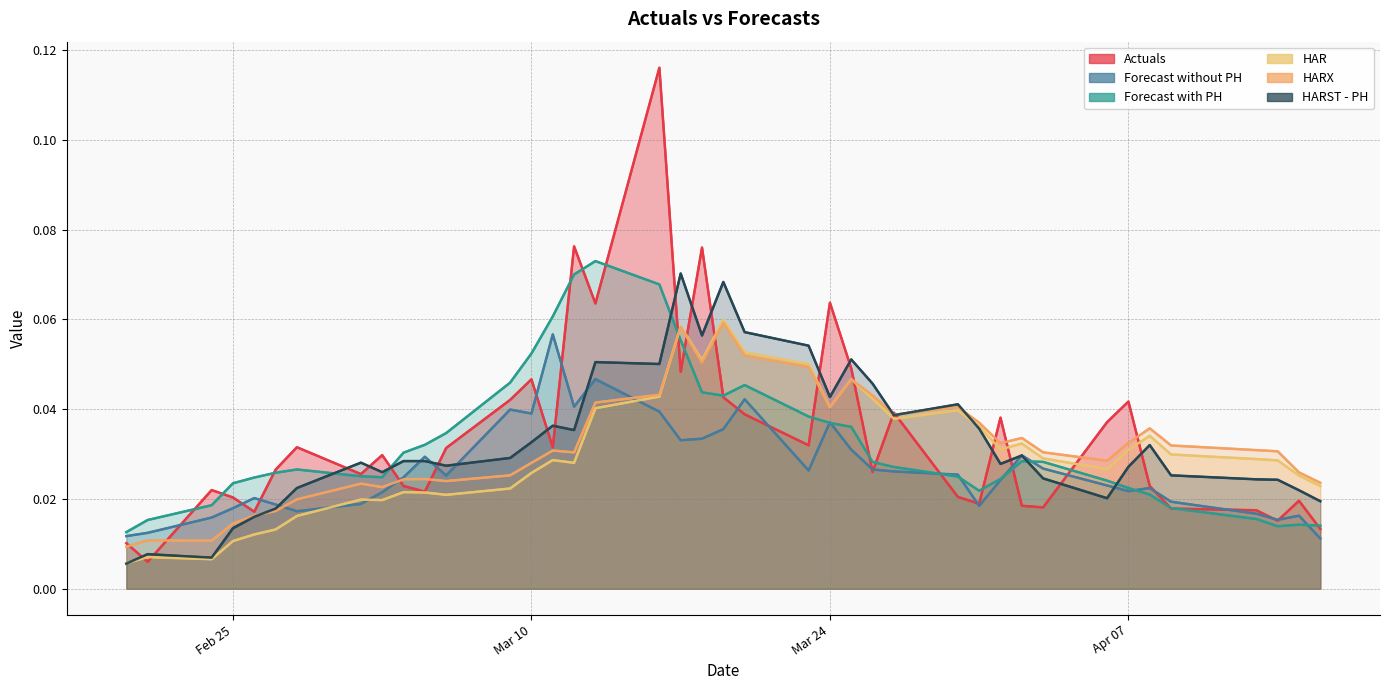

Rank the series by their maximum value, from lowest to highest.

Forecast without PH, HARX, HAR, HARST - PH, Forecast with PH, Actuals